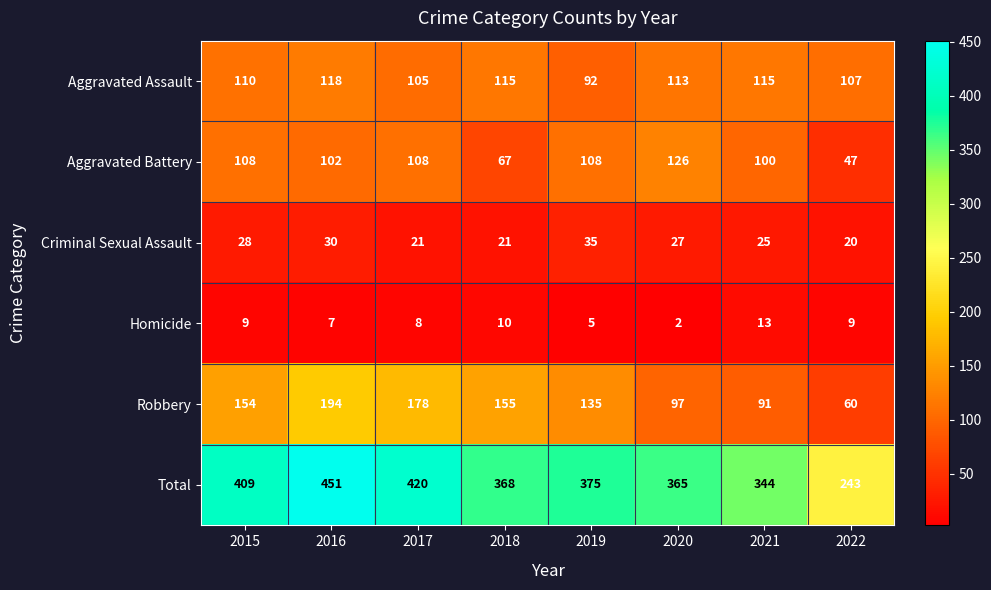

At which label does Criminal Sexual Assault reach its minimum?

2022